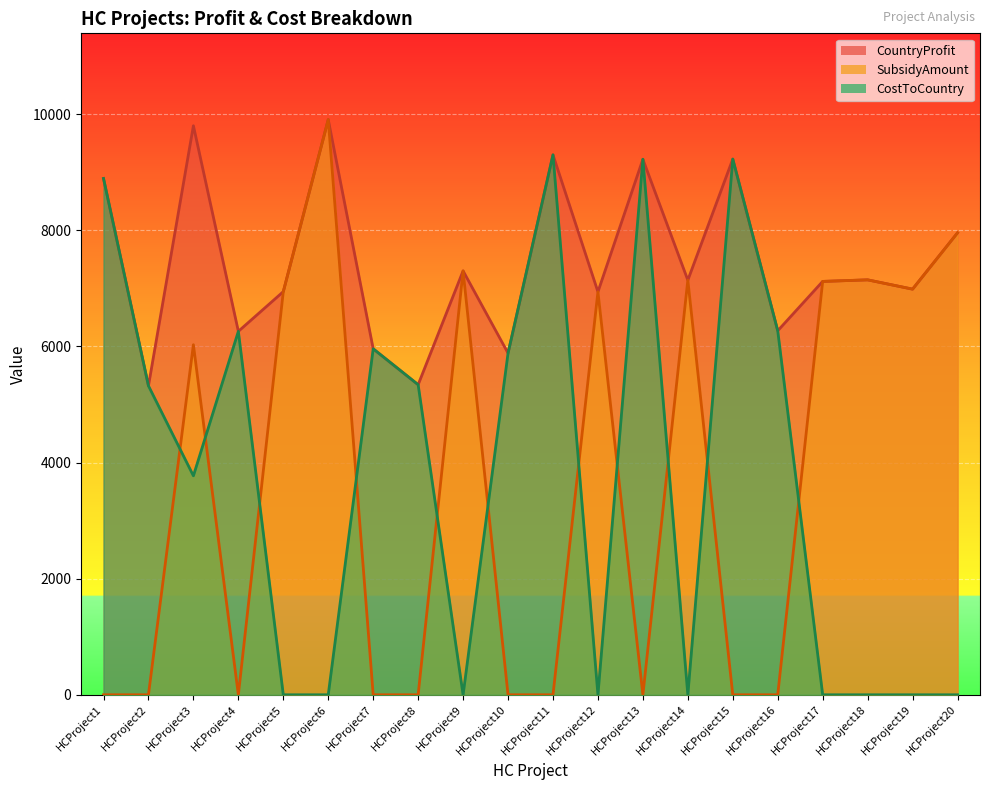

At which label does SubsidyAmount reach its peak?

HCProject6